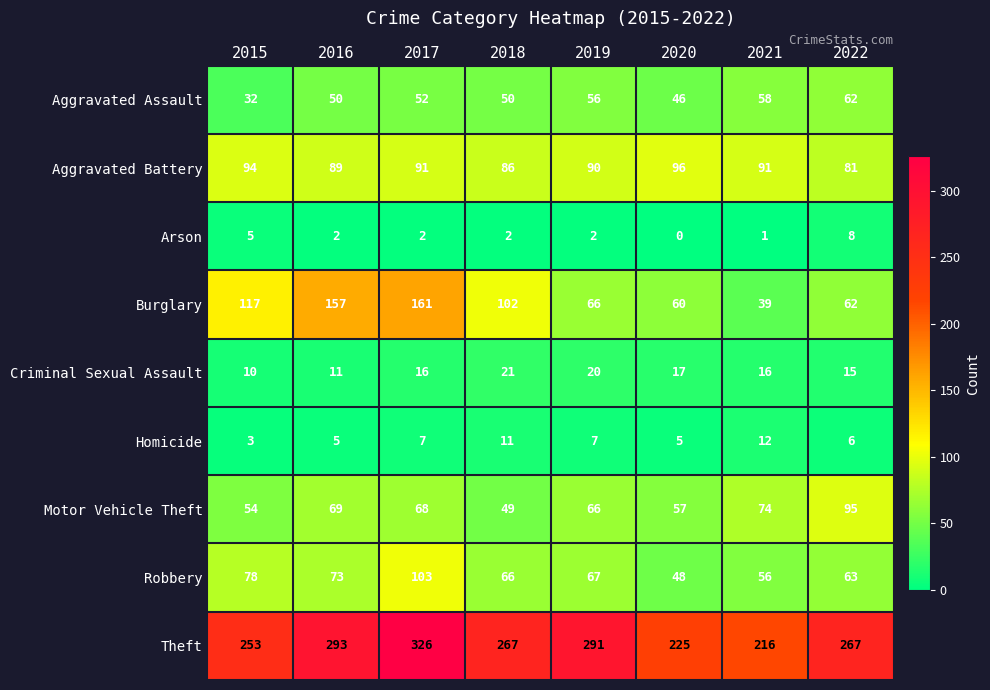

At which label does Robbery first exceed 67?

2015